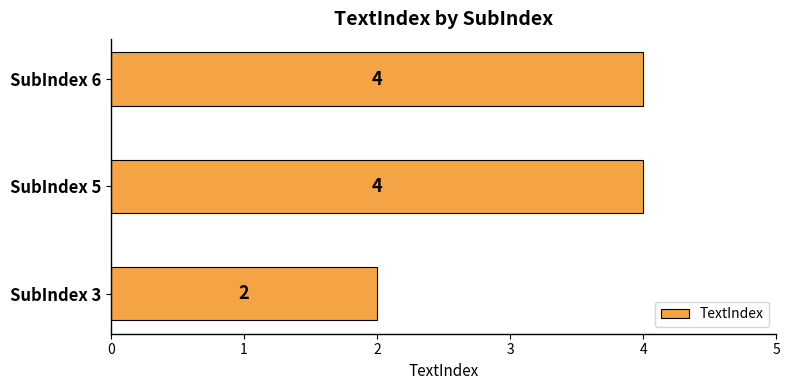

What is the change in value from SubIndex 3 to SubIndex 6?

+2